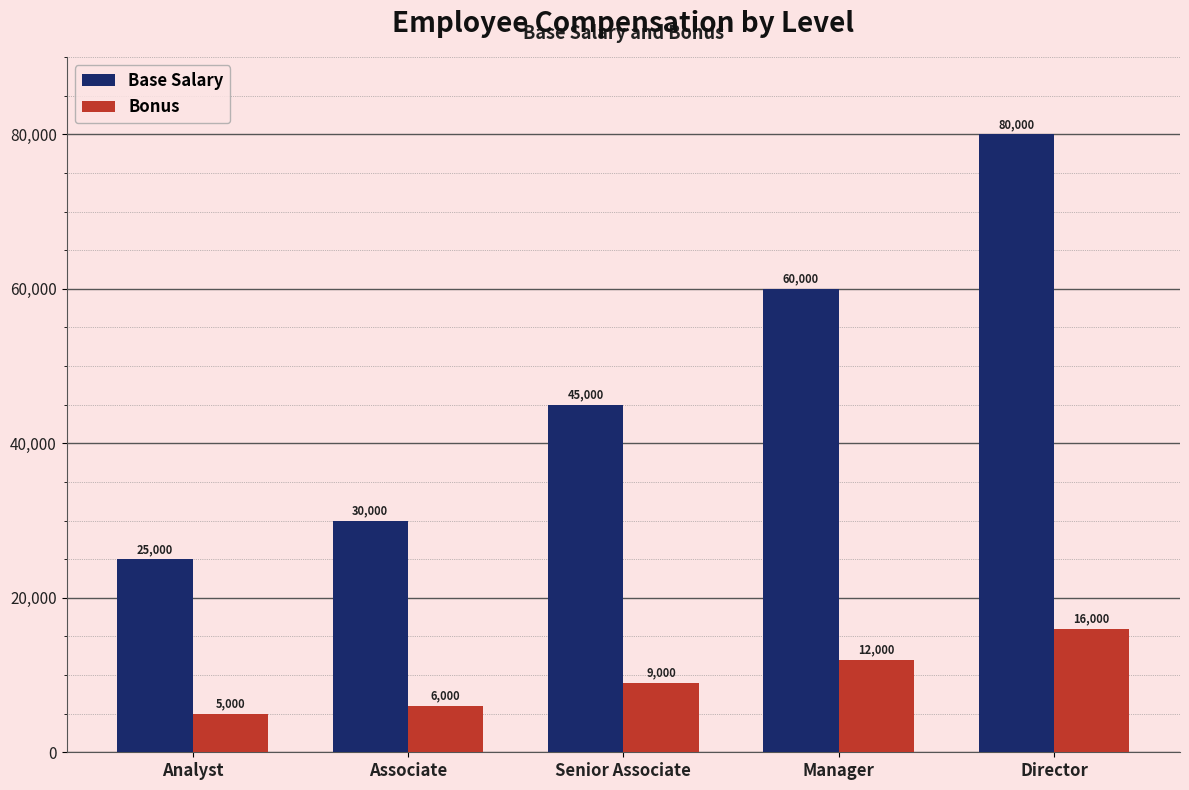

Reading right to left, transcribe all the data shown in this chart.

Base Salary: Director=80000	Manager=60000	Senior Associate=45000	Associate=30000	Analyst=25000
Bonus: Director=16000	Manager=12000	Senior Associate=9000	Associate=6000	Analyst=5000